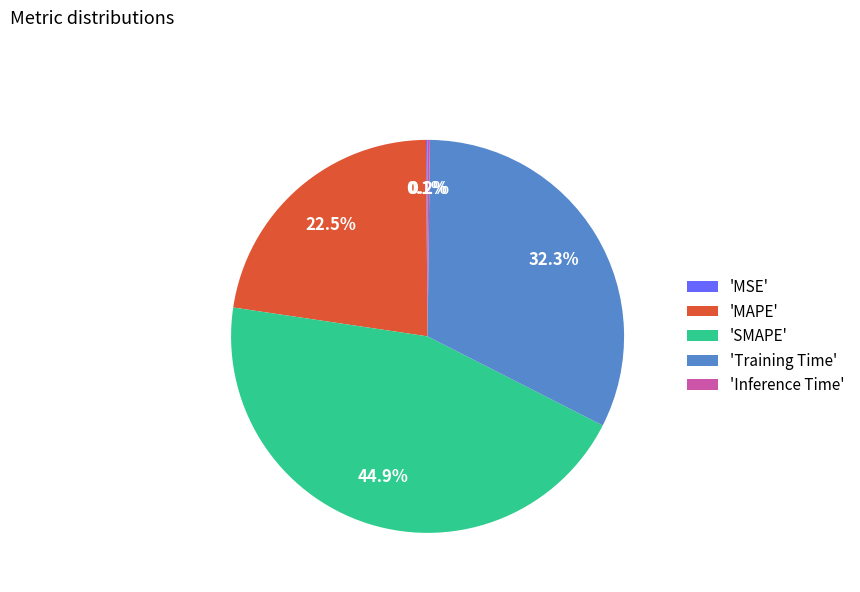

Which category has the biggest portion of the pie?

'SMAPE'